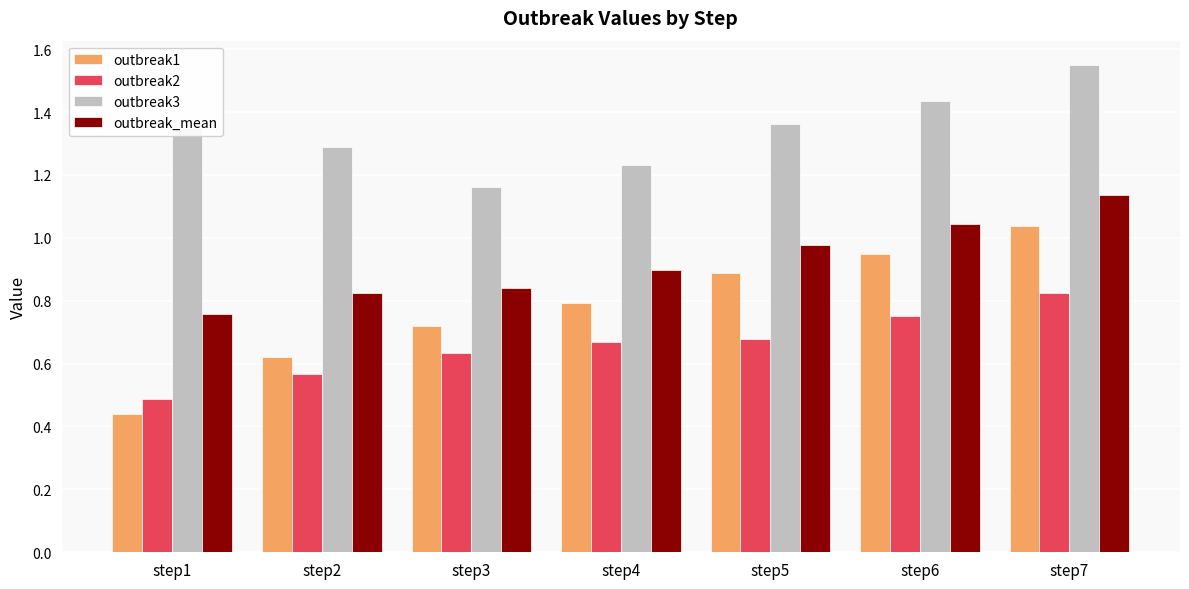

The outbreak3 series shows 0.7 at step3. True or false?

False